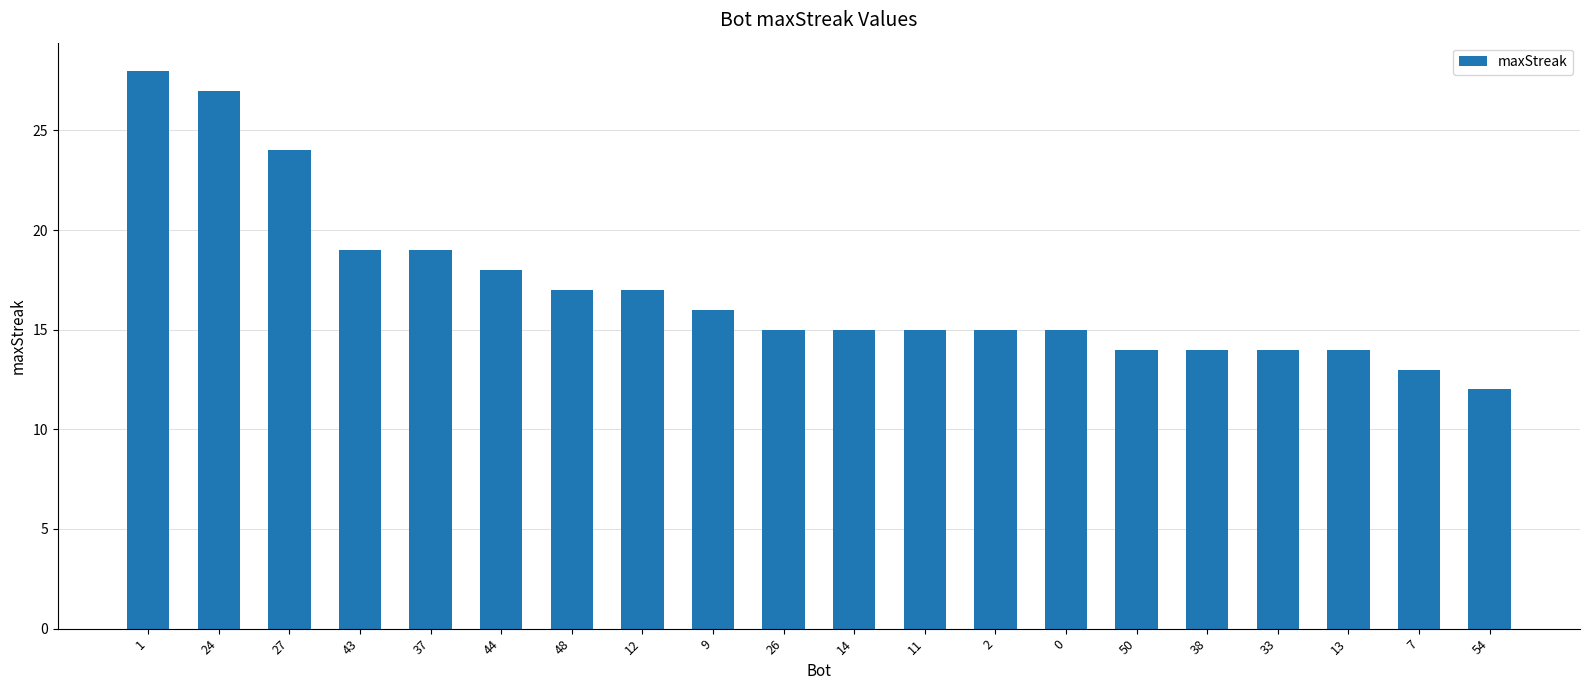

Which has a higher value, 48 or 50?

48